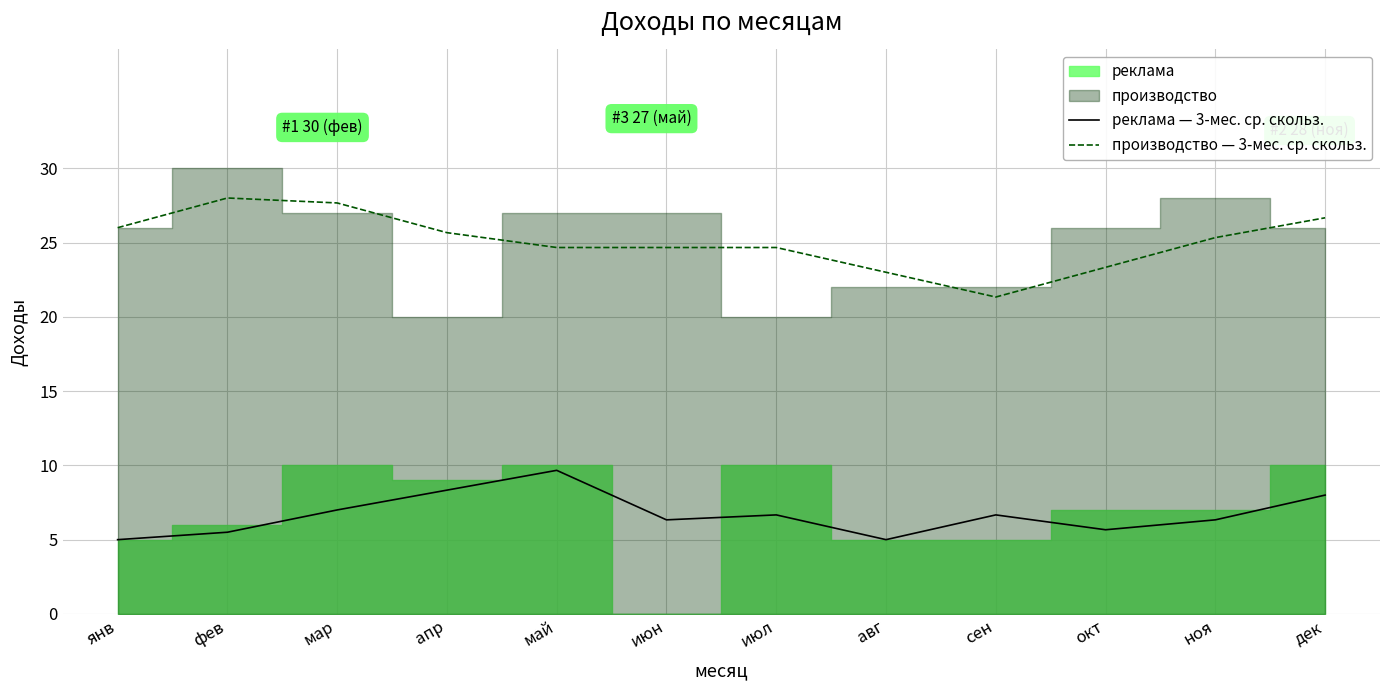

True or false: производство — 3-мес. ср. скольз. has more than 2 interior local peaks.

False